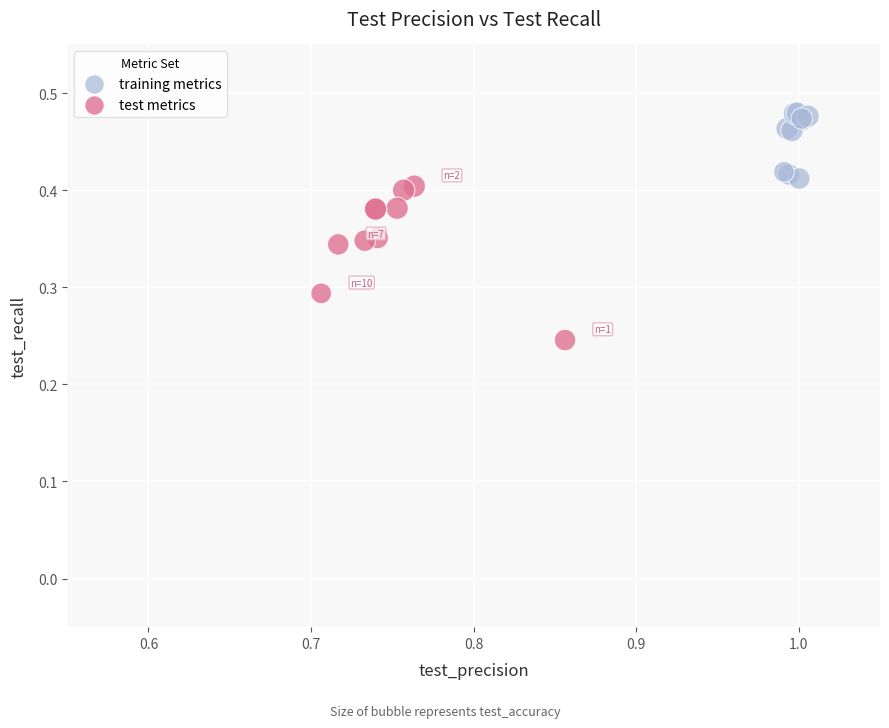

Which series has the widest spread of Y values?

test metrics